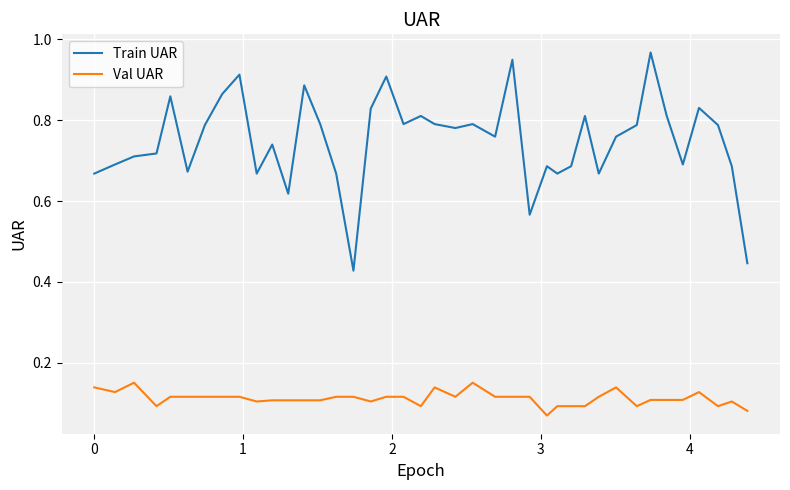

Rank the series by their maximum value, from highest to lowest.

Train UAR, Val UAR